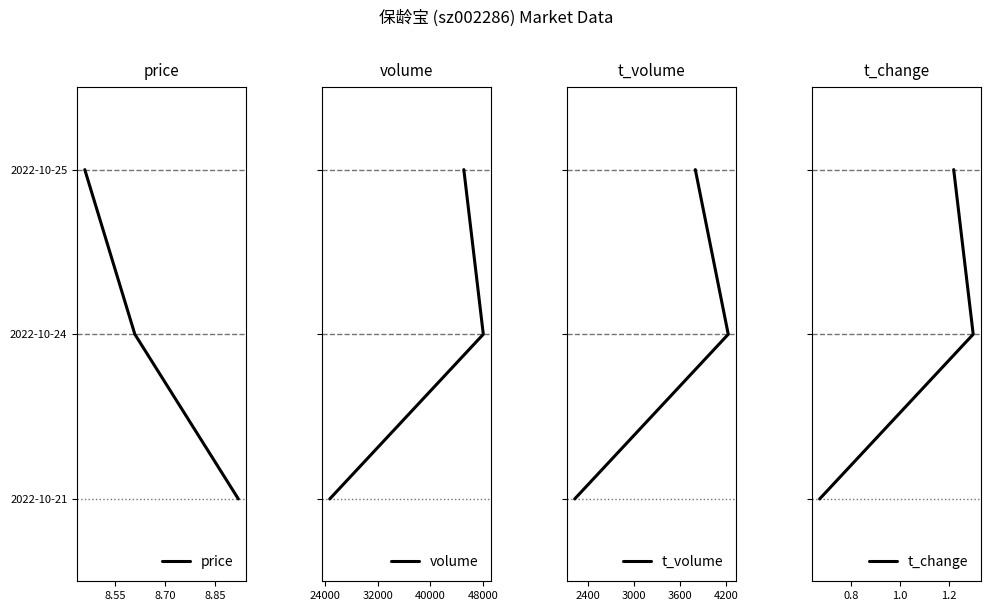

Is it true that price equals 2 at 8.55?

False